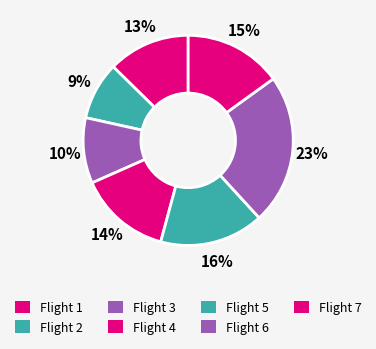

True or false: Flight 3 accounts for 10% of the total.

True